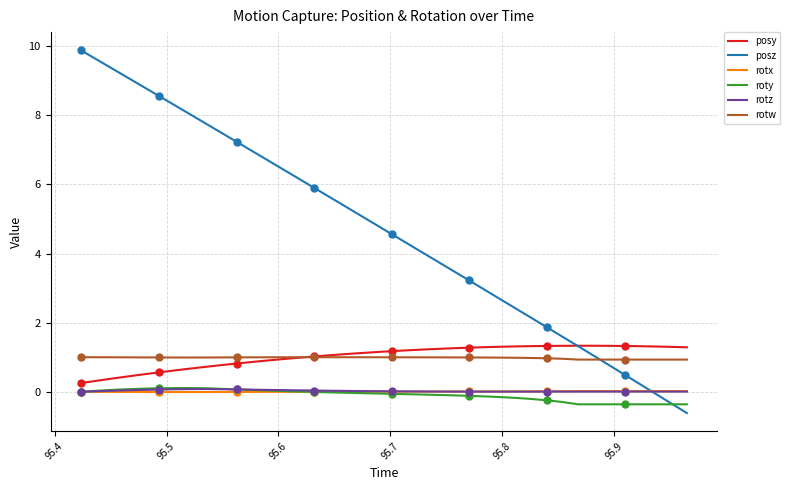

Which series has the largest total across all categories?

posz